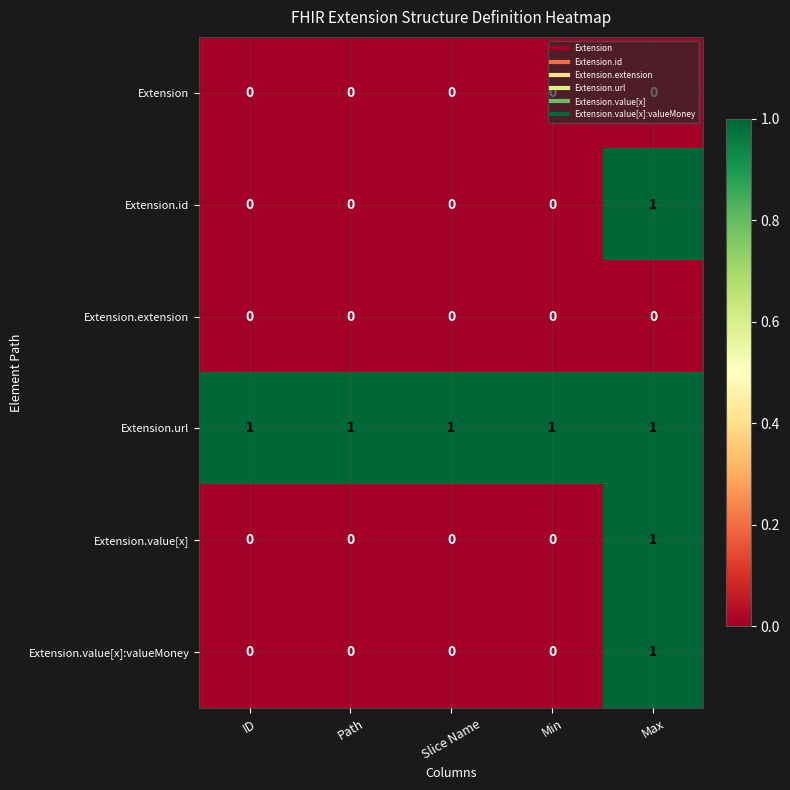

At how many categories does at least one series exceed 0?

5